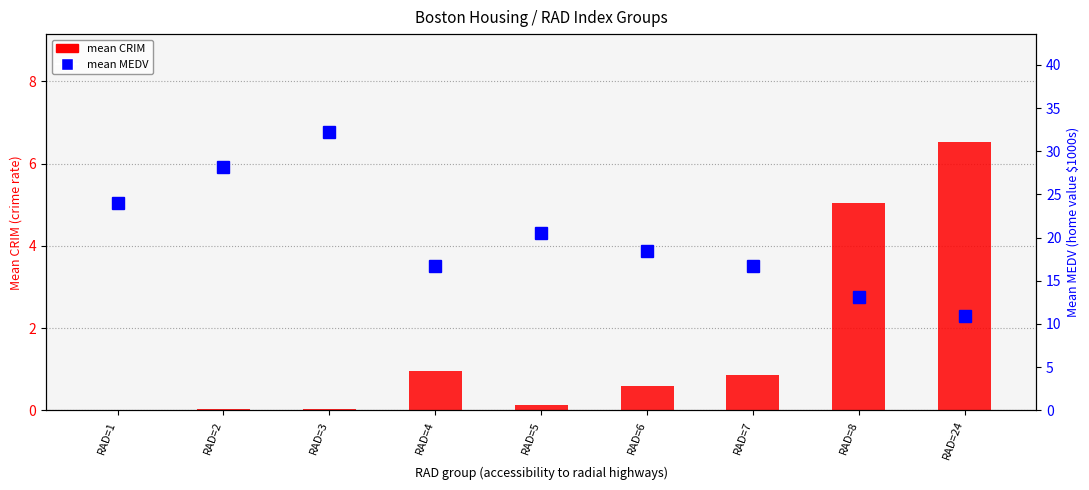

Which series has the largest range (max minus min)?

mean MEDV